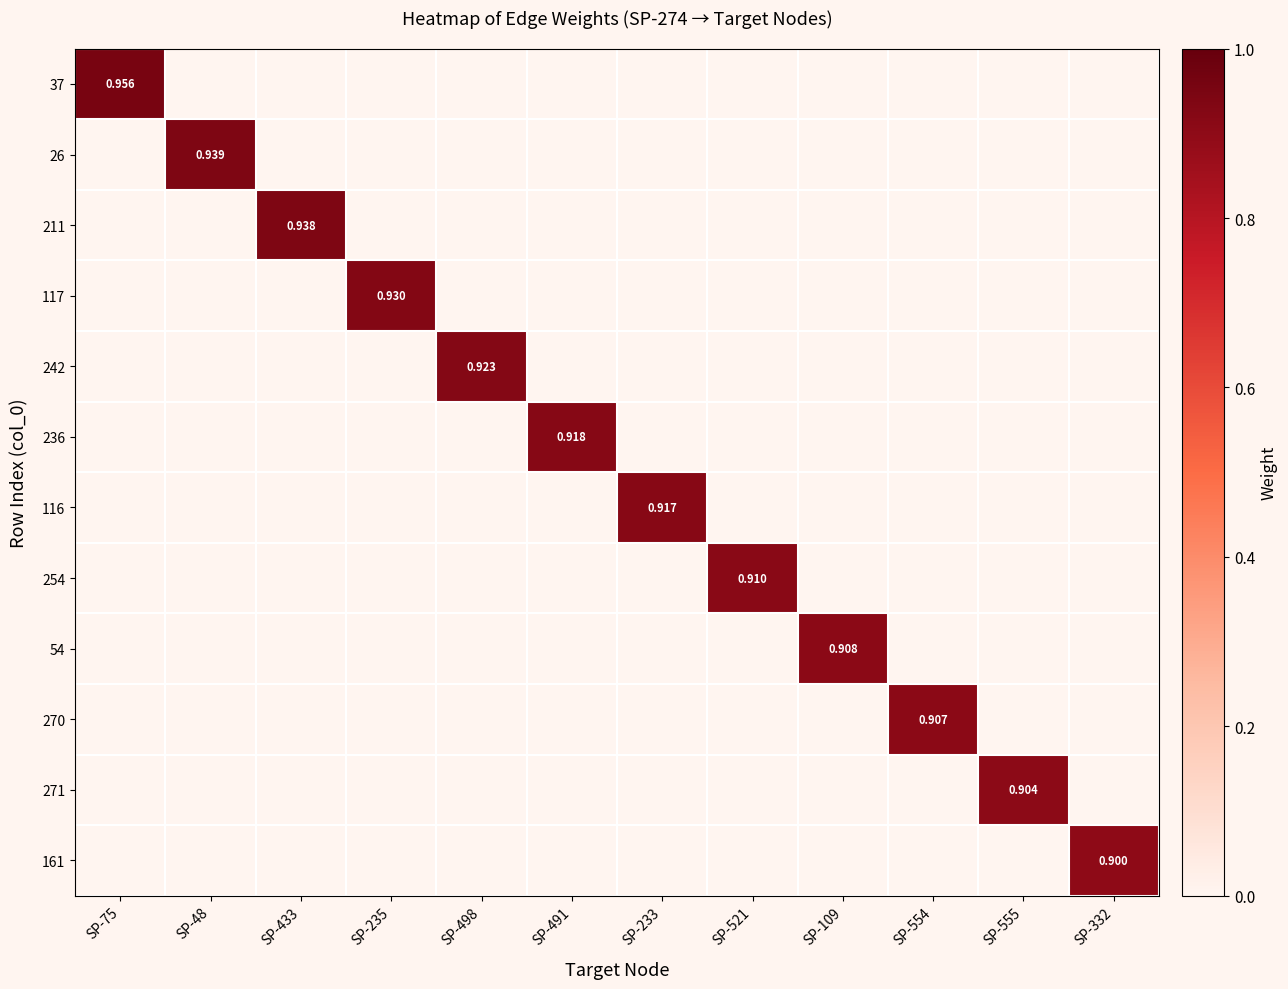

Which series changed the most between SP-521 and SP-332?

254